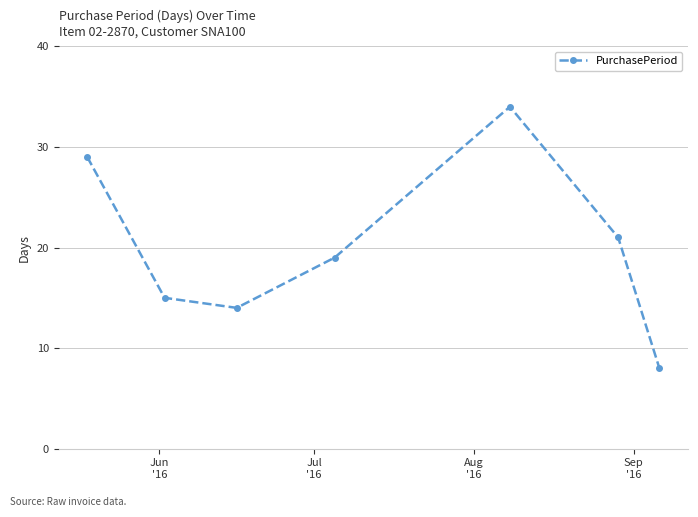

How many interior local peaks (higher than both neighbors) does the data have?

1